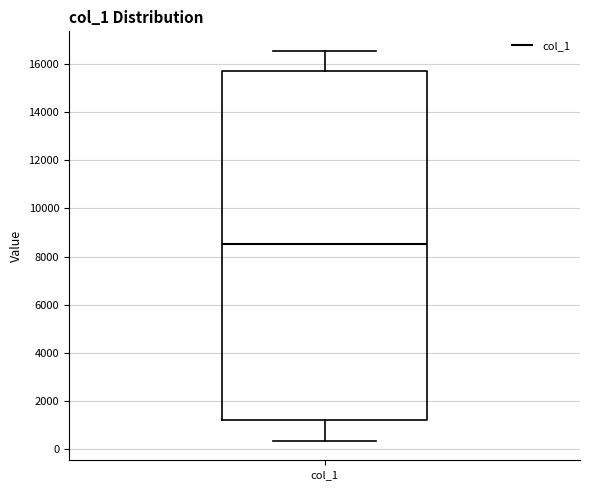

Read this box plot against the y-axis: the position of the median line, the range covered by the box, and the ends of both whiskers. The values are not printed on the chart, so give them approximately, as read against the axis.

median 8600, box 1200 to 15800, whiskers 400 to 16600